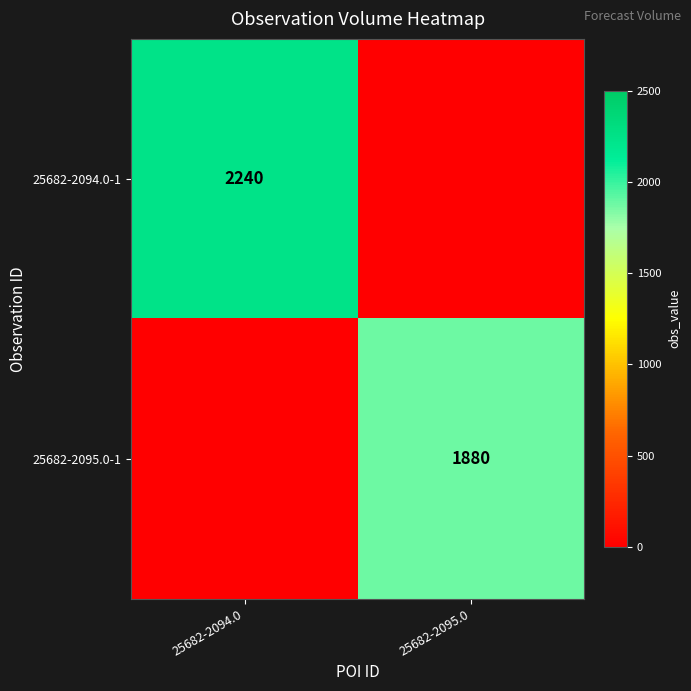

The value of 25682-2095.0-1 at 25682-2095.0 is 1880. True or false?

True